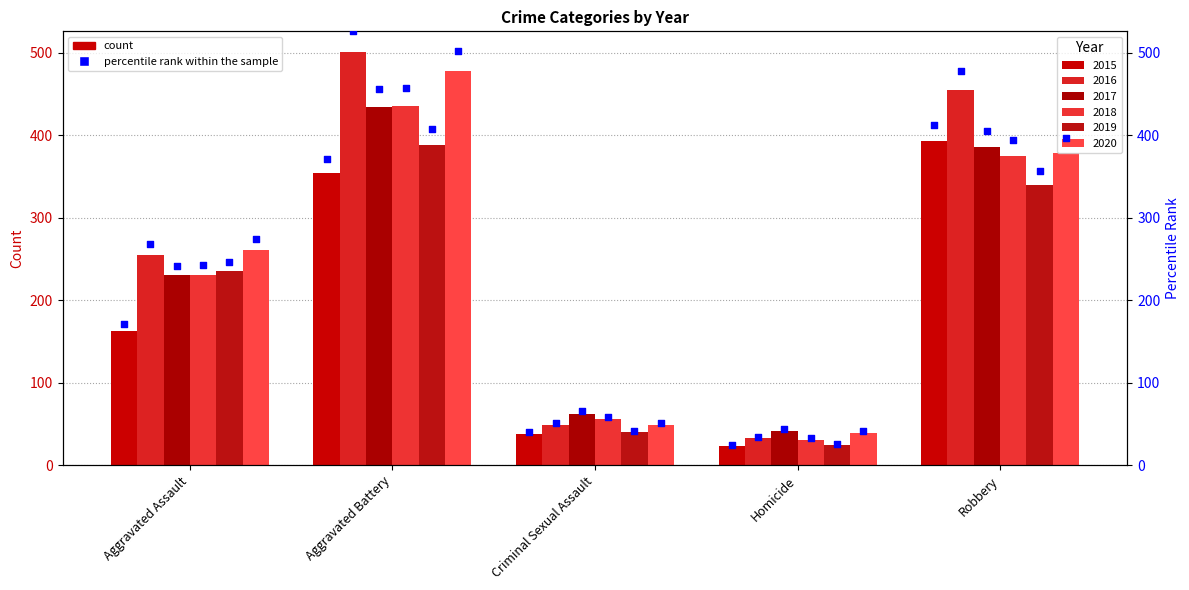

Which series reaches the maximum Y coordinate?

2016